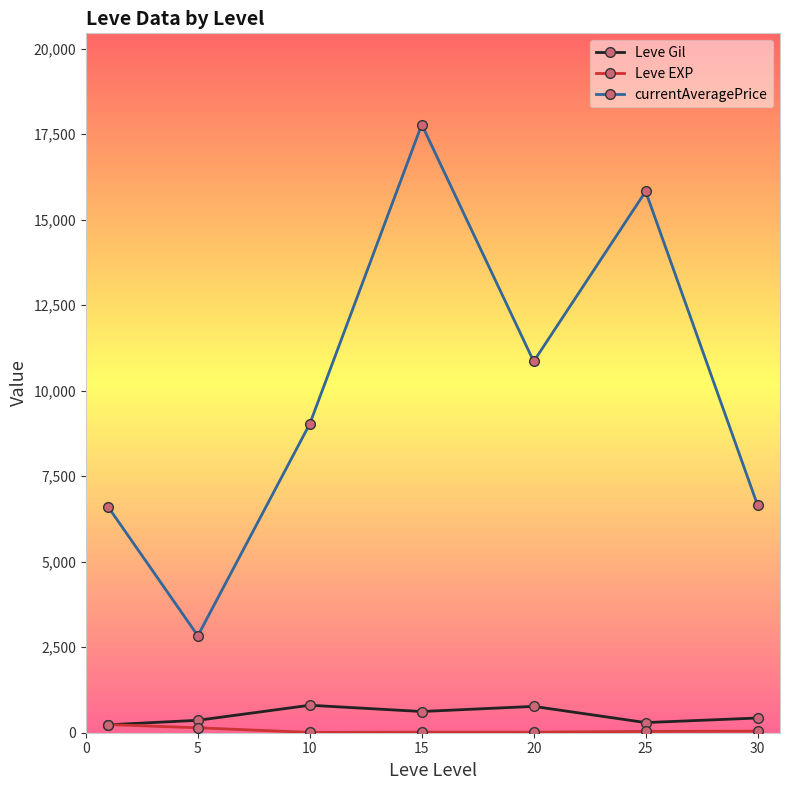

In Leve Gil, how many points are lower than both neighbors (excluding endpoints)?

2